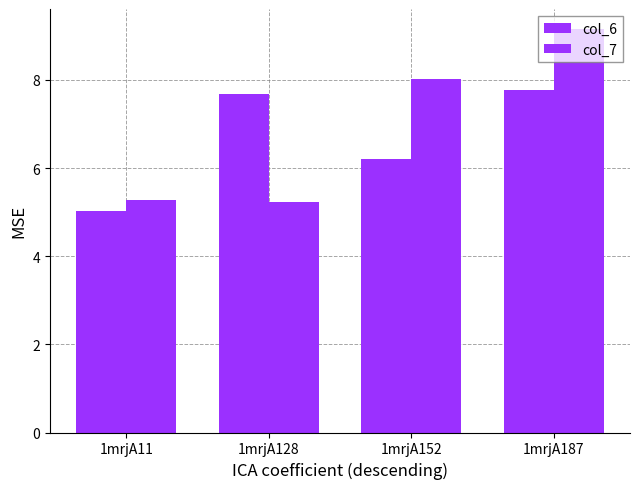

Count the number of data series in this chart.

2